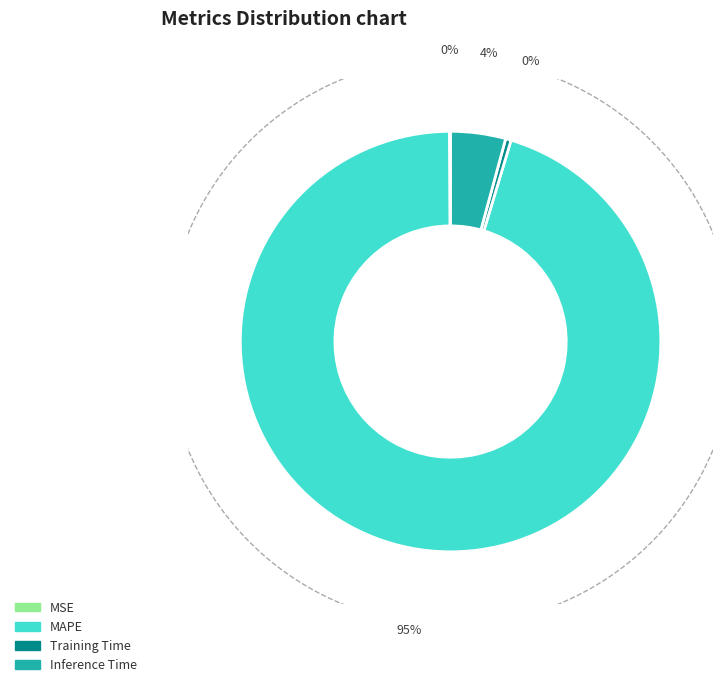

Which category has the biggest portion of the pie?

MAPE